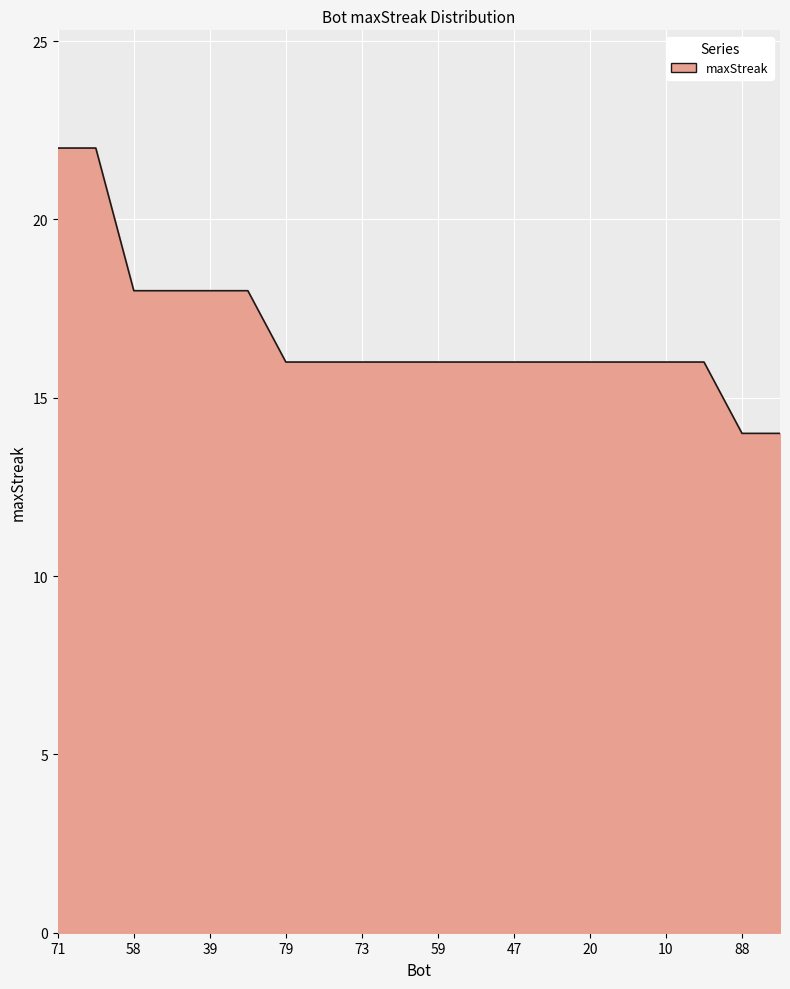

What is the sum of all values?

336